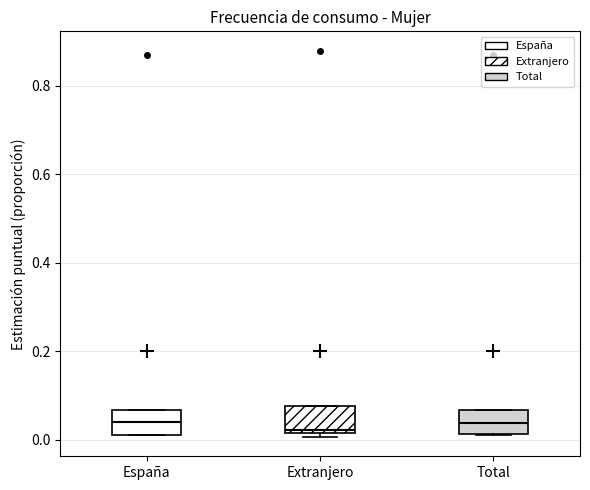

Reading left to right, transcribe this box plot: for each box, give where its median line is, the range the box spans, and where its two whiskers end, as read against the y-axis. The values are not printed on the chart, so give them approximately, as read against the axis.

España: median 0.04, box 0.02 to 0.06, whiskers 0.02 to 0.06
Extranjero: median 0.02 (just above the box's lower edge), box 0.02 to 0.08, whiskers 0.00 to 0.08
Total: median 0.04, box 0.02 to 0.06, whiskers 0.02 to 0.06